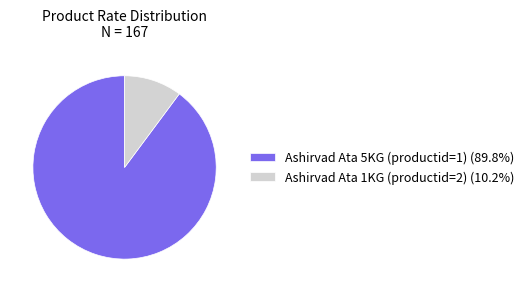

Does any single category account for the majority?

Yes